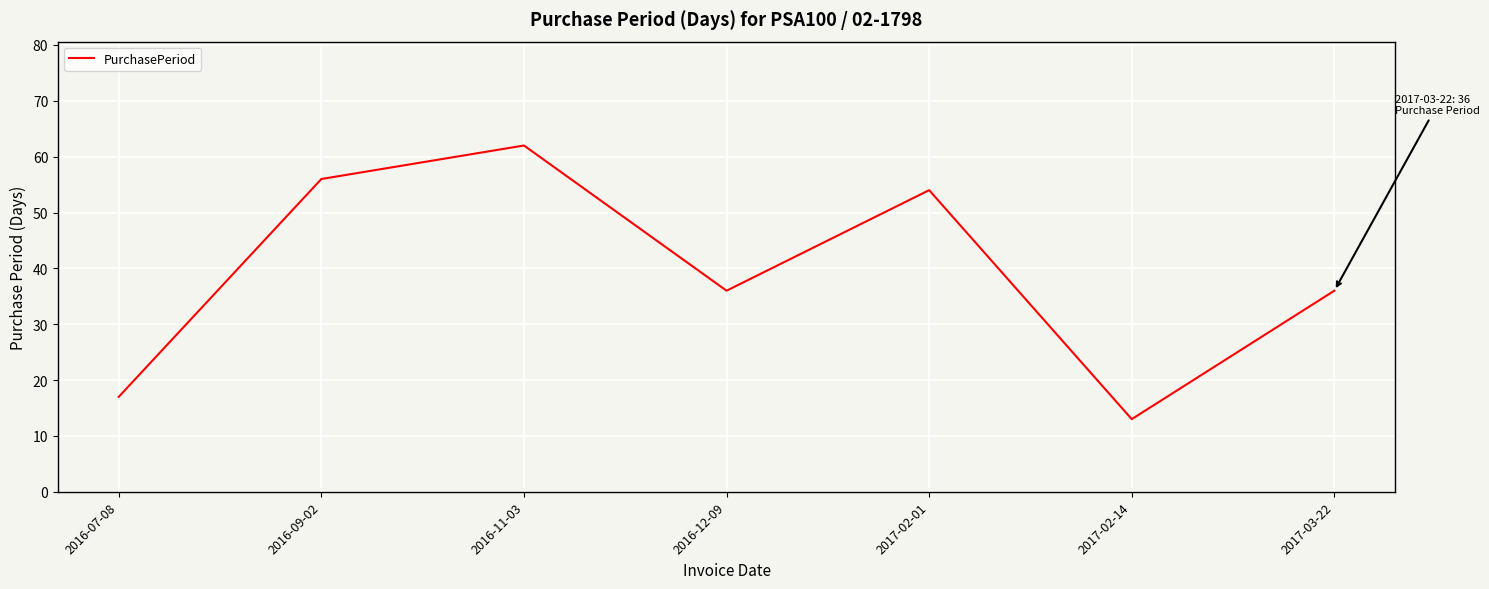

Which label corresponds to the largest value in the chart?

2016-11-03